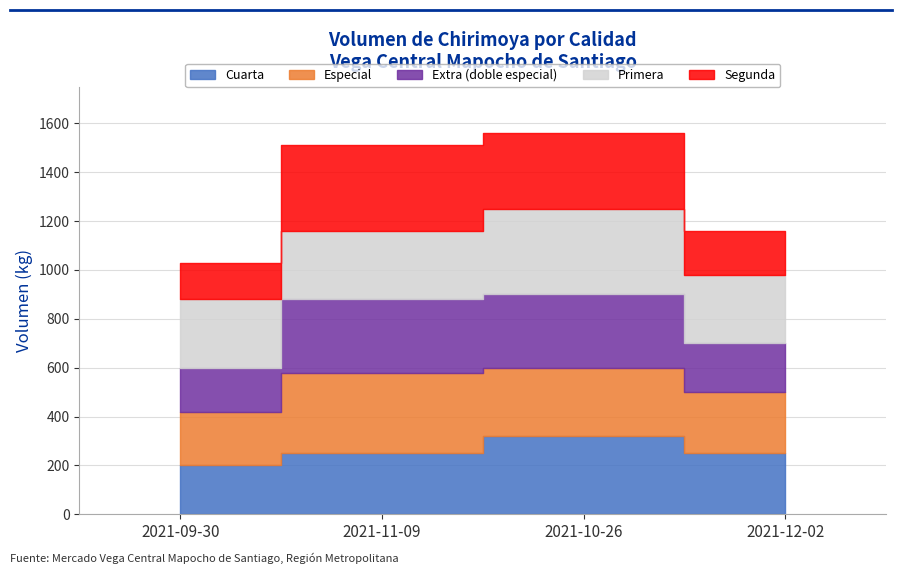

What is the difference between the second highest and minimum values in the Extra (doble especial) series?

120